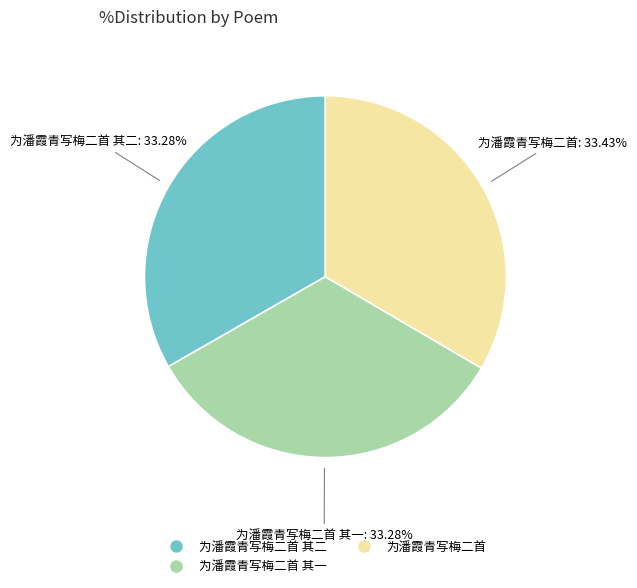

Does any single category account for the majority?

No